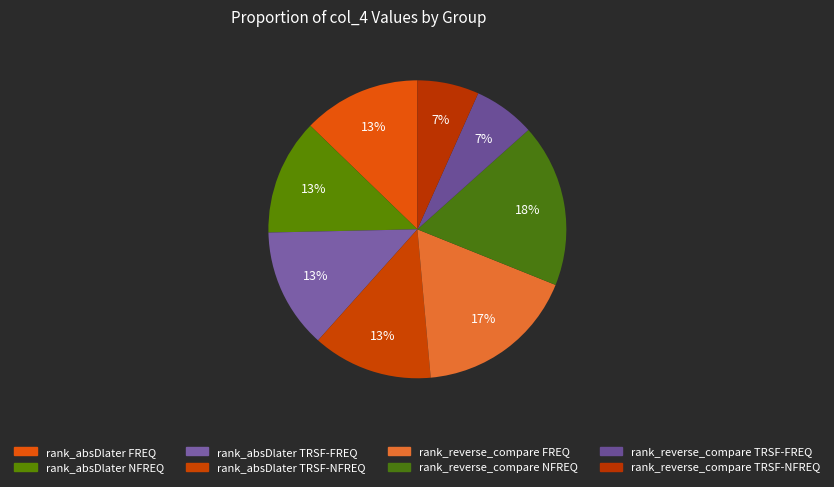

What is the largest slice in the pie chart?

rank_reverse_compare NFREQ